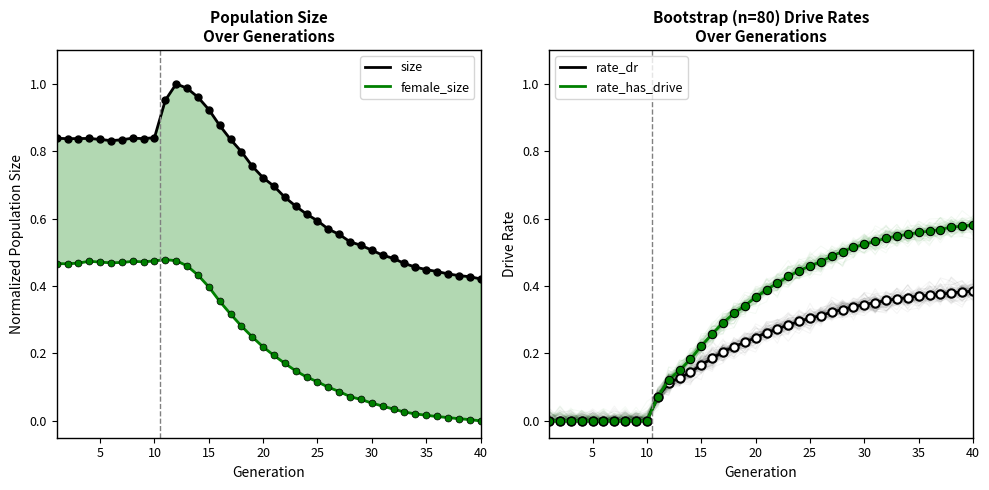

How many lines are shown in the chart?

4